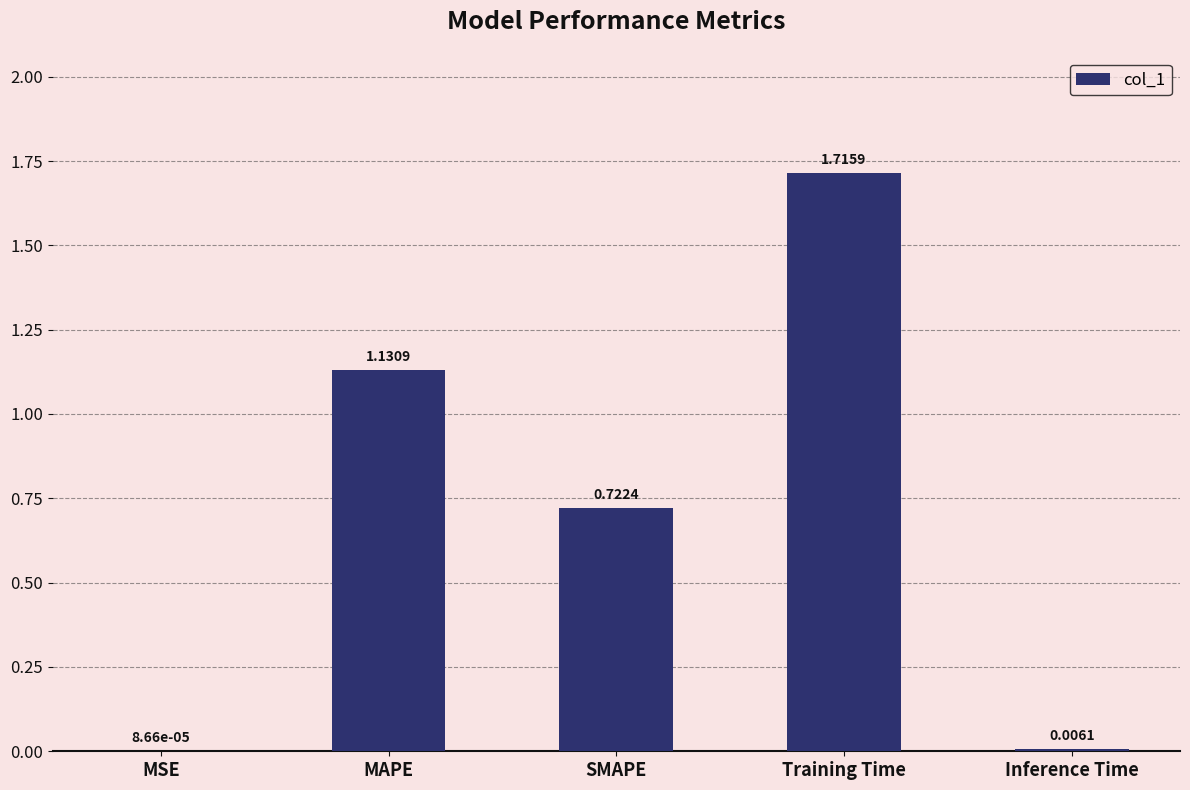

What is the sum of all values?

3.6